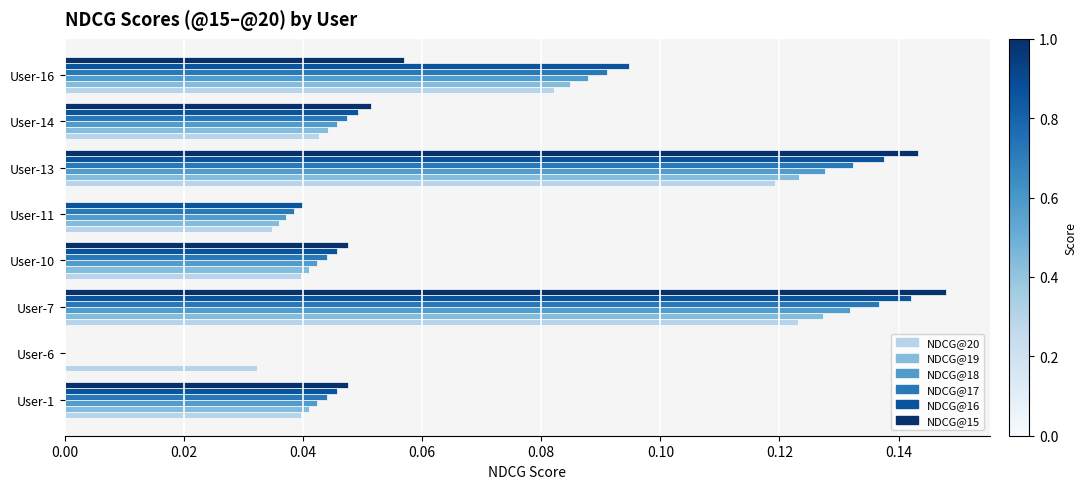

Is the value of NDCG@18 at User-13 greater than the value of NDCG@19 at User-11?

Yes